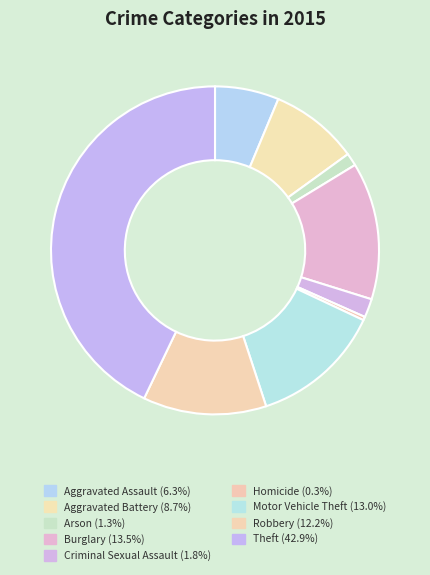

How many slices are in this pie chart?

9